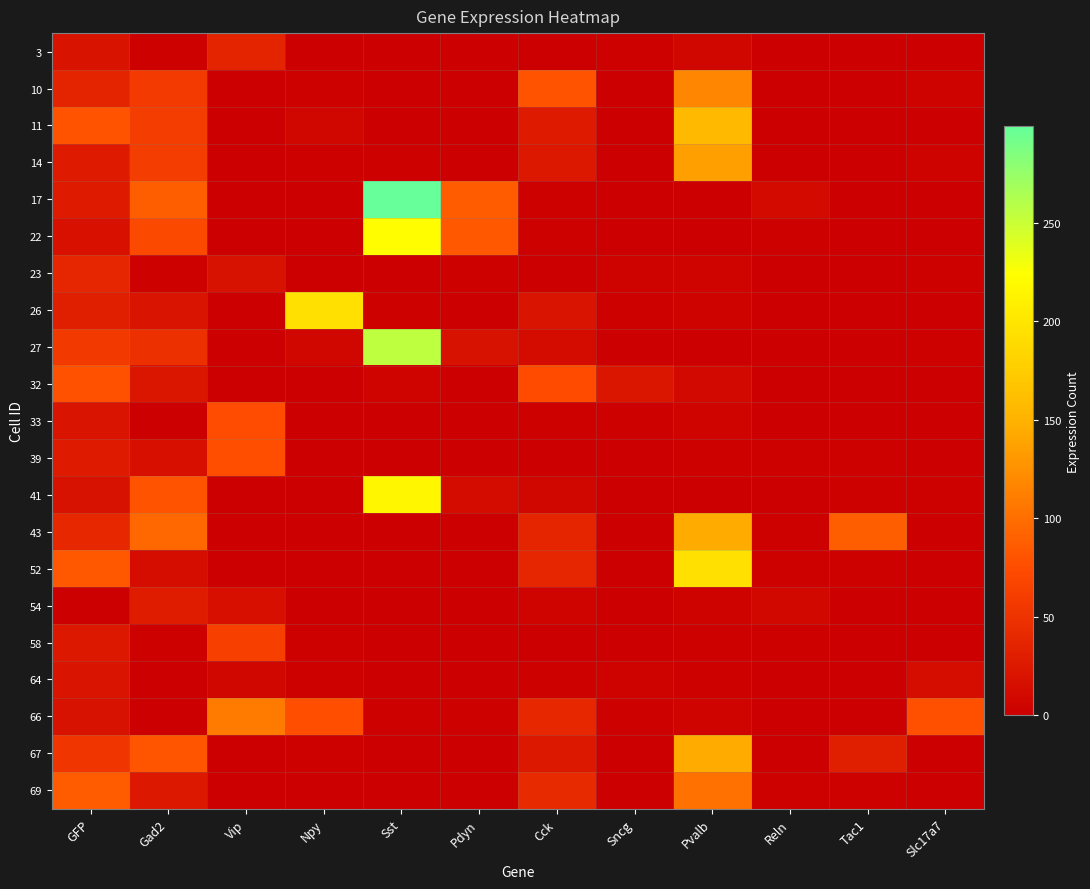

At which category is the sum across all series the highest?

Pvalb